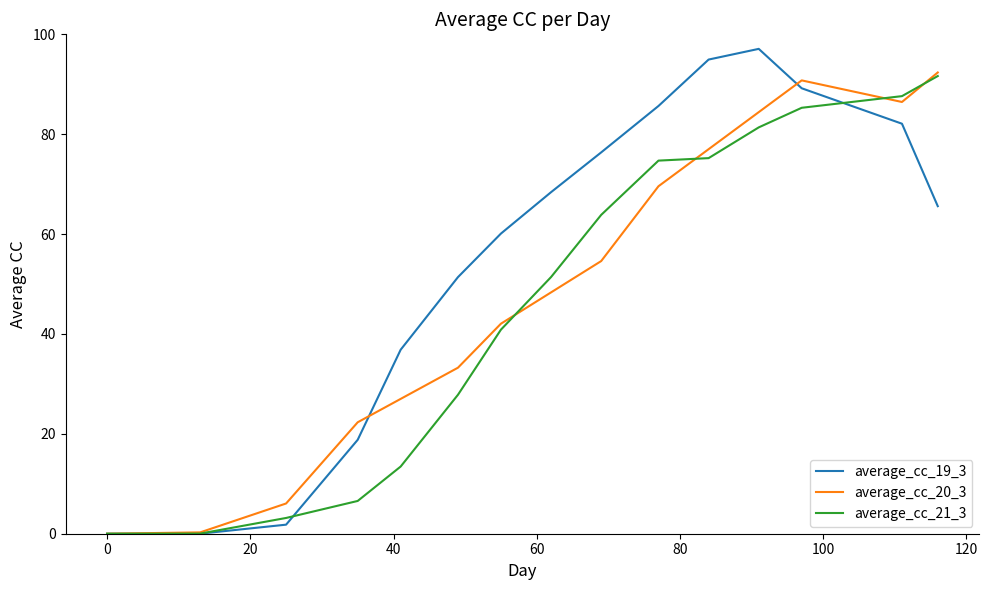

Which series has the largest total across all categories?

average_cc_19_3